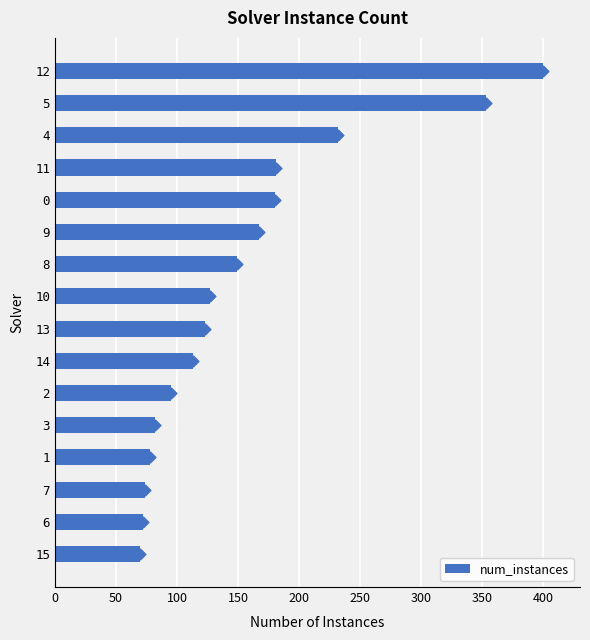

What is the difference between the num_instances values at 12 and 11?

219